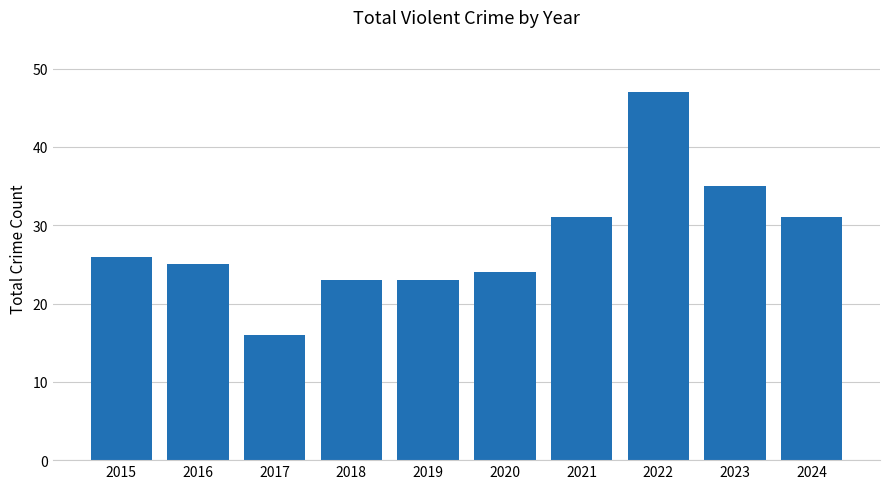

What is the approximate value at 2022, to the nearest 10?

50